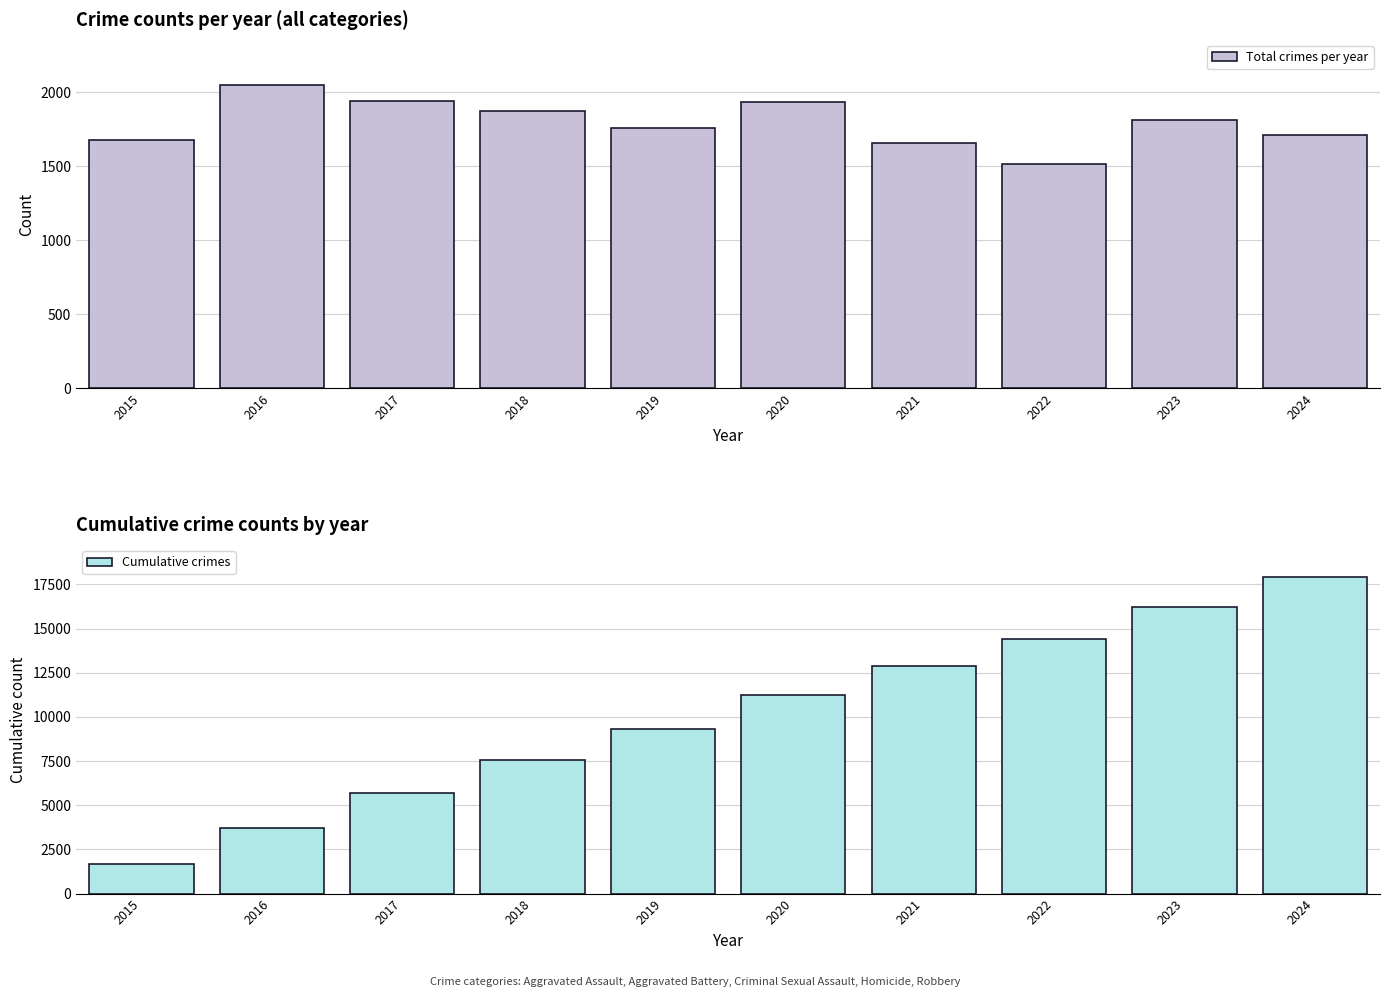

What are all the series names shown in the legend?

Total crimes per year, Cumulative crimes